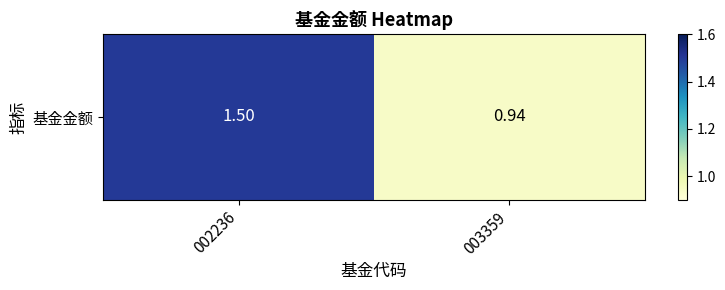

At which category does the chart reach its peak across all series?

002236